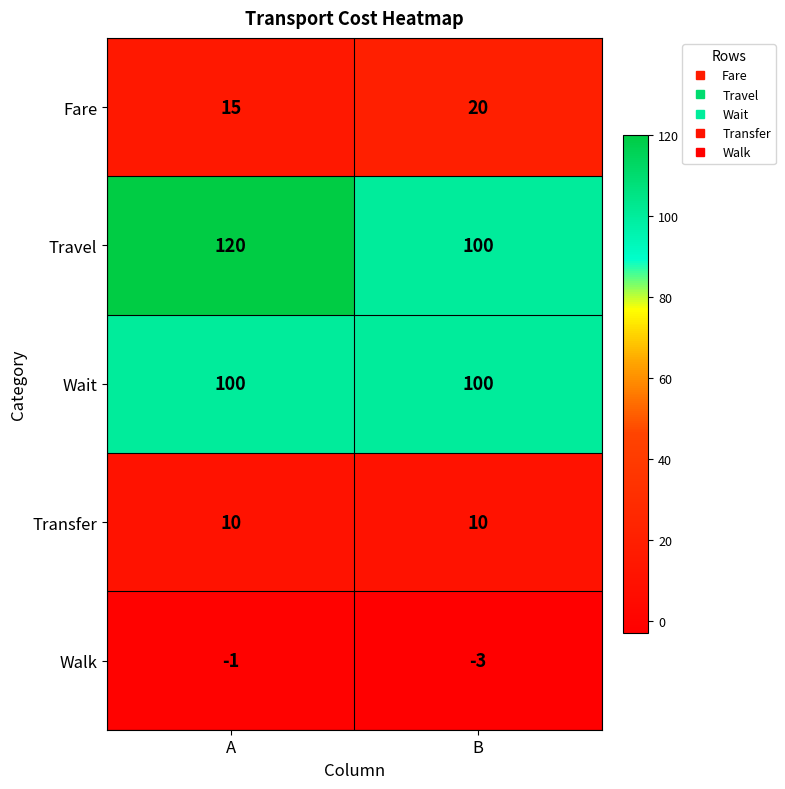

What is the approximate value of Walk at B?

-3